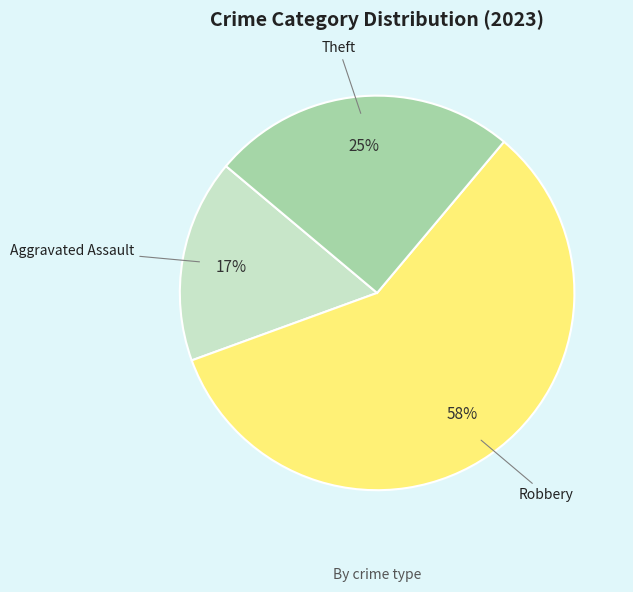

Which category accounts for the majority?

Robbery